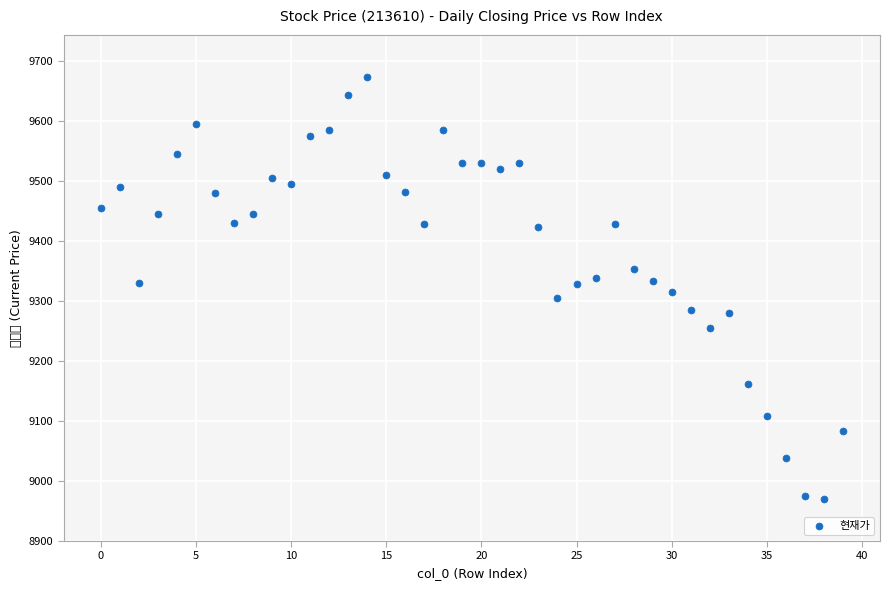

What is the range of Y values (max minus min)?

704